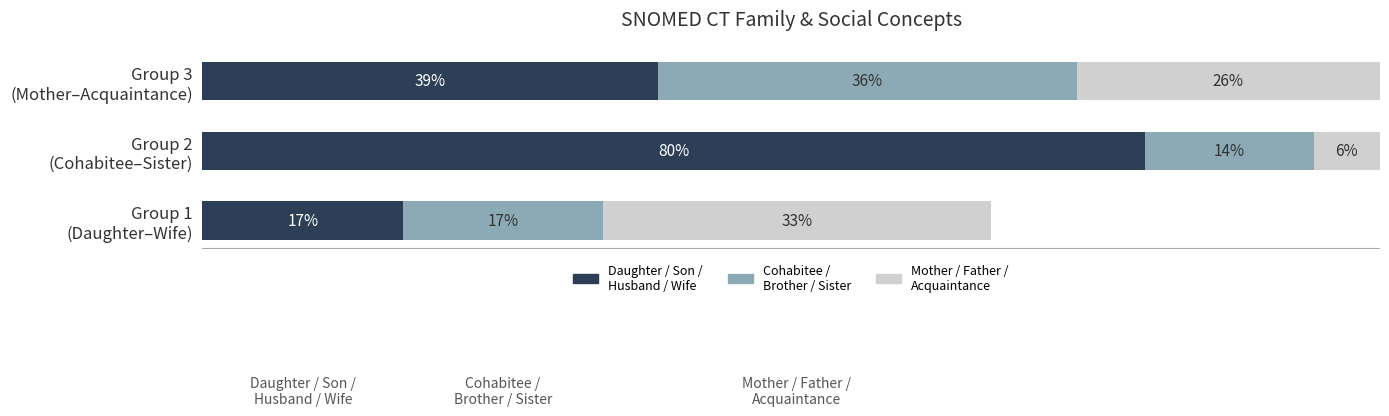

How many data points does each series have?

3